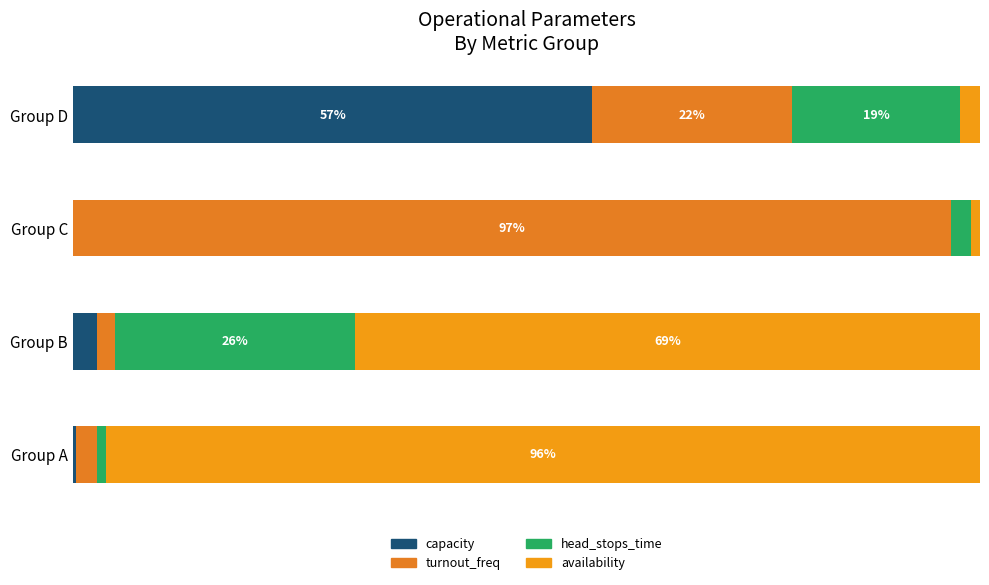

What are all the series names shown in the legend?

capacity, turnout_freq, head_stops_time, availability